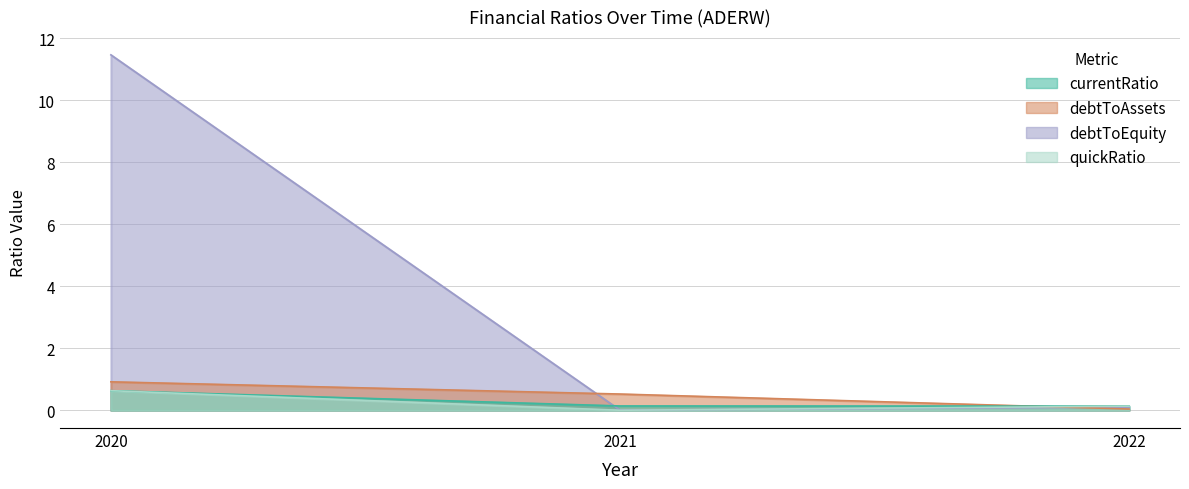

Does the chart have visible grid lines?

Yes